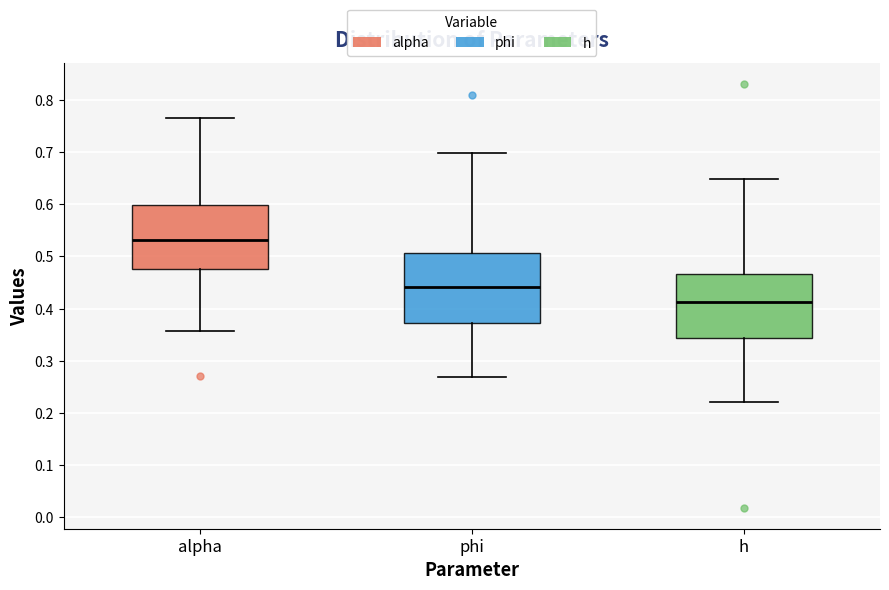

Which box's median line is the highest?

alpha